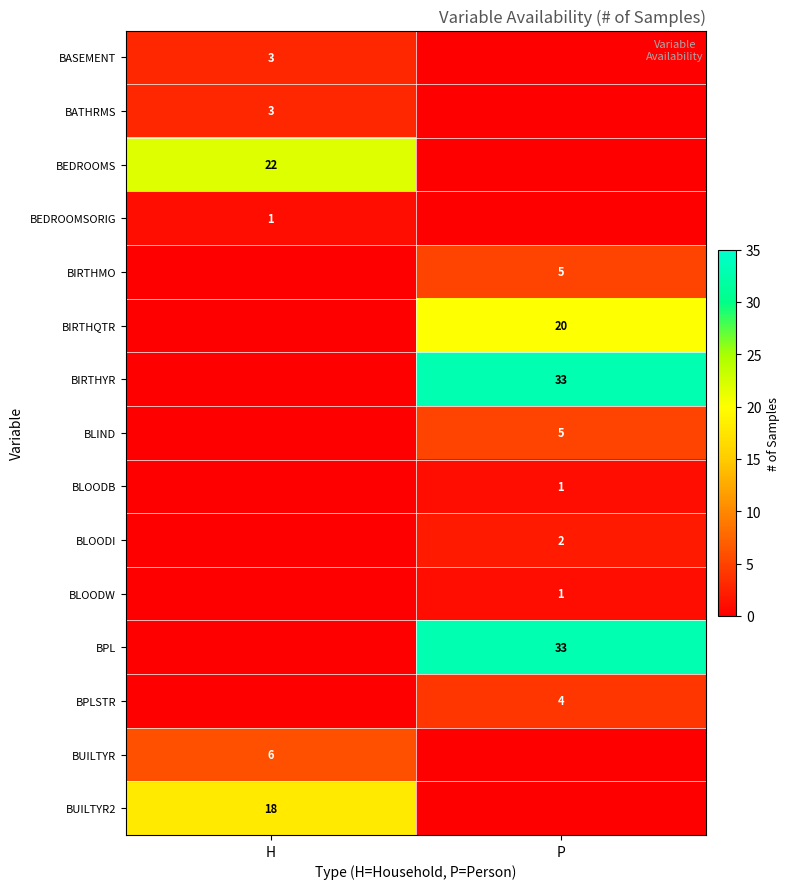

Is the value of BLOODI at P greater than the value of BIRTHYR at P?

No